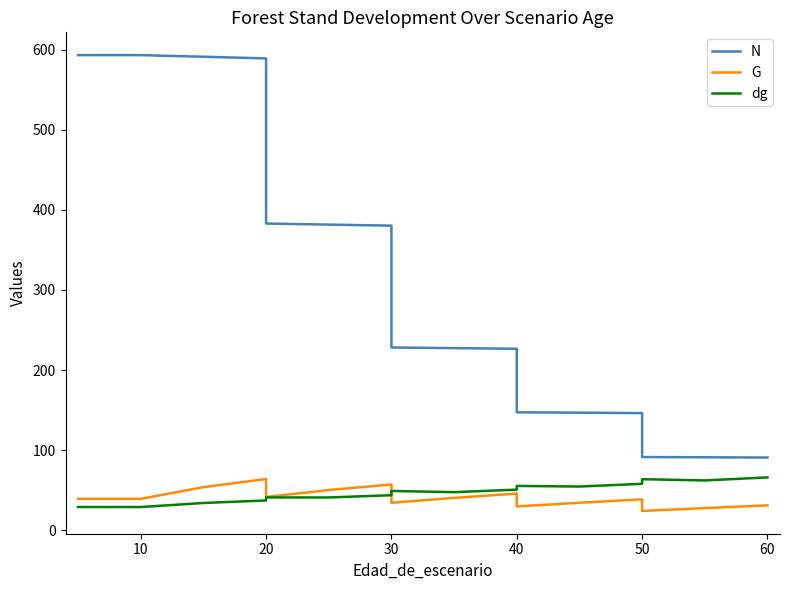

What is the smallest value displayed?

24.1